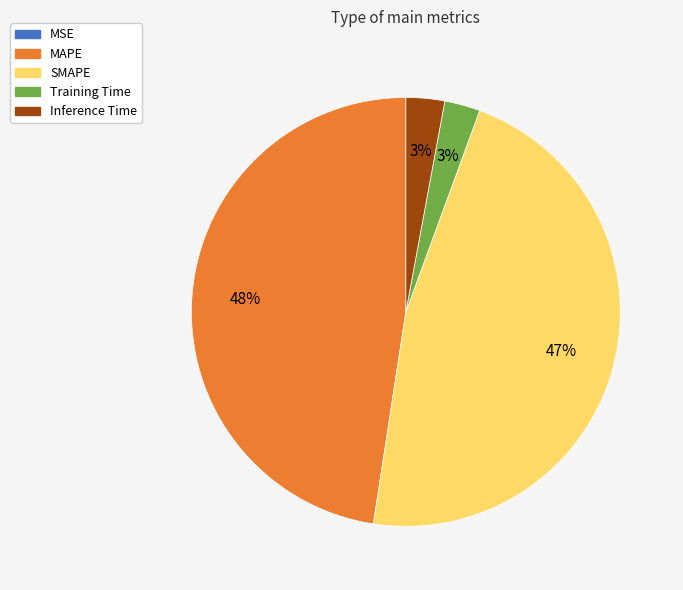

Do Inference Time and Training Time together represent more than half of the pie?

No